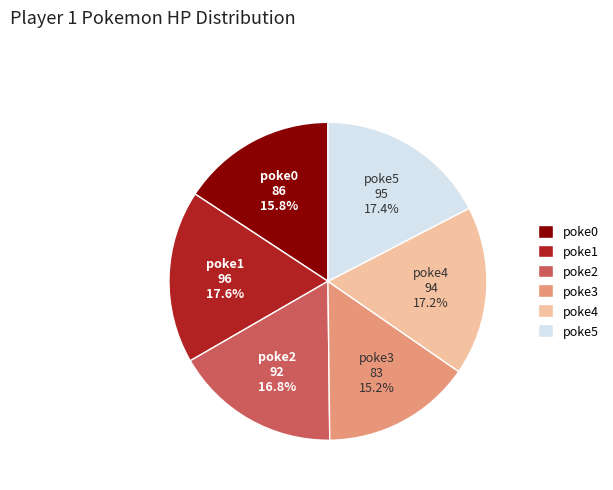

Is there any slice that represents more than half of the pie?

No